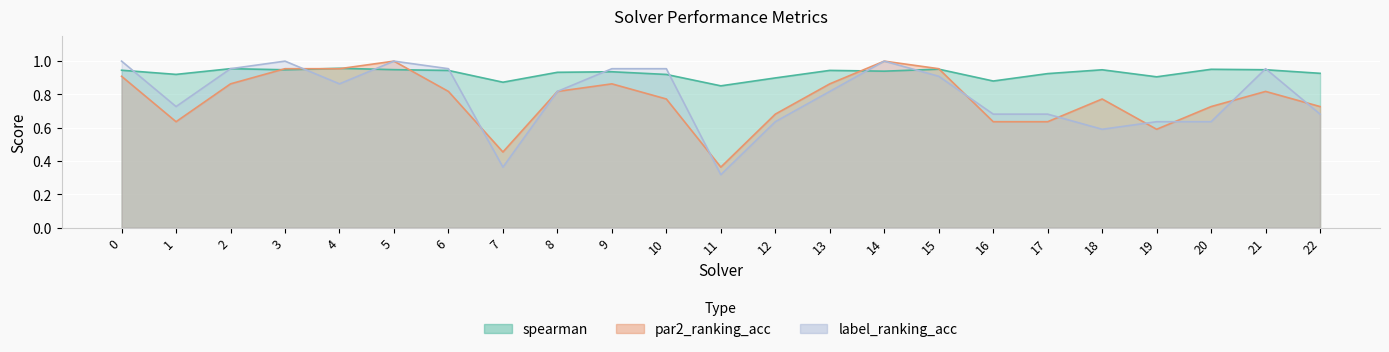

What is the maximum value for spearman?

1.0